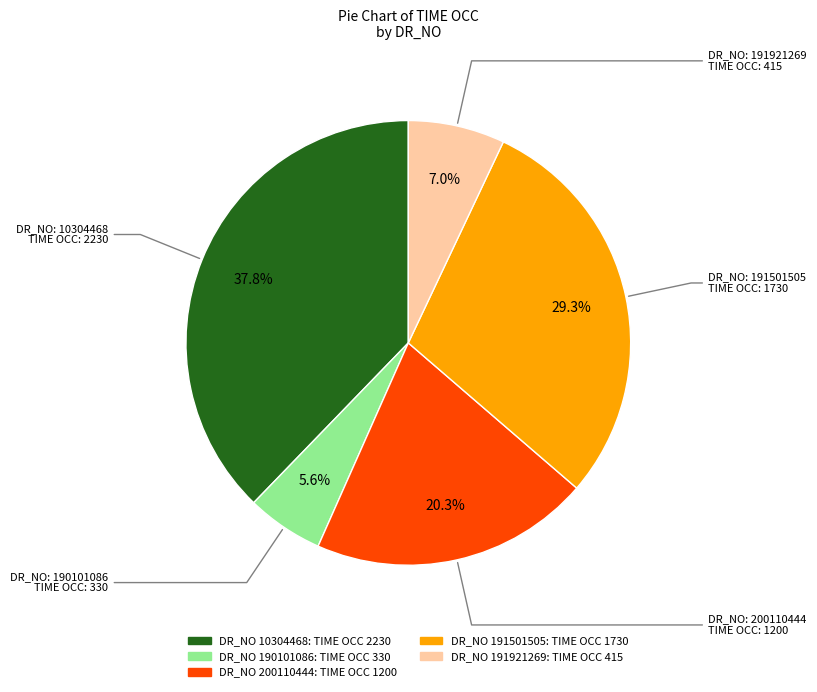

Is there a majority slice in this chart?

No